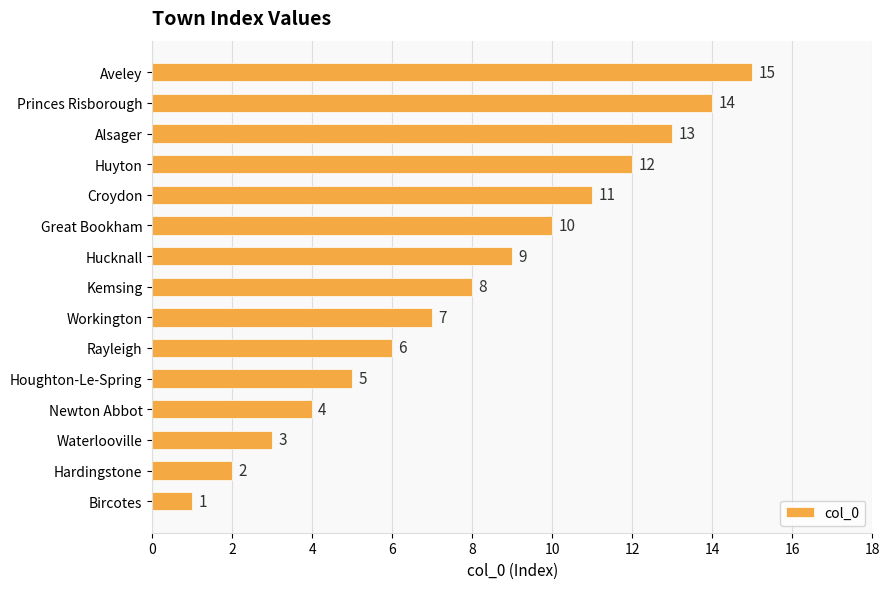

Is it true that the value at Rayleigh is 6?

True